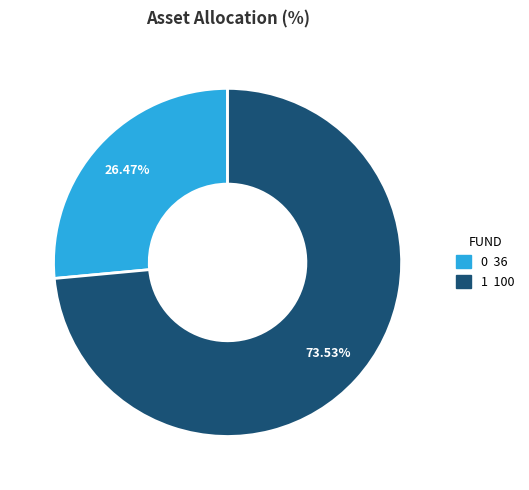

What portion of the pie excludes 0?

73.5%